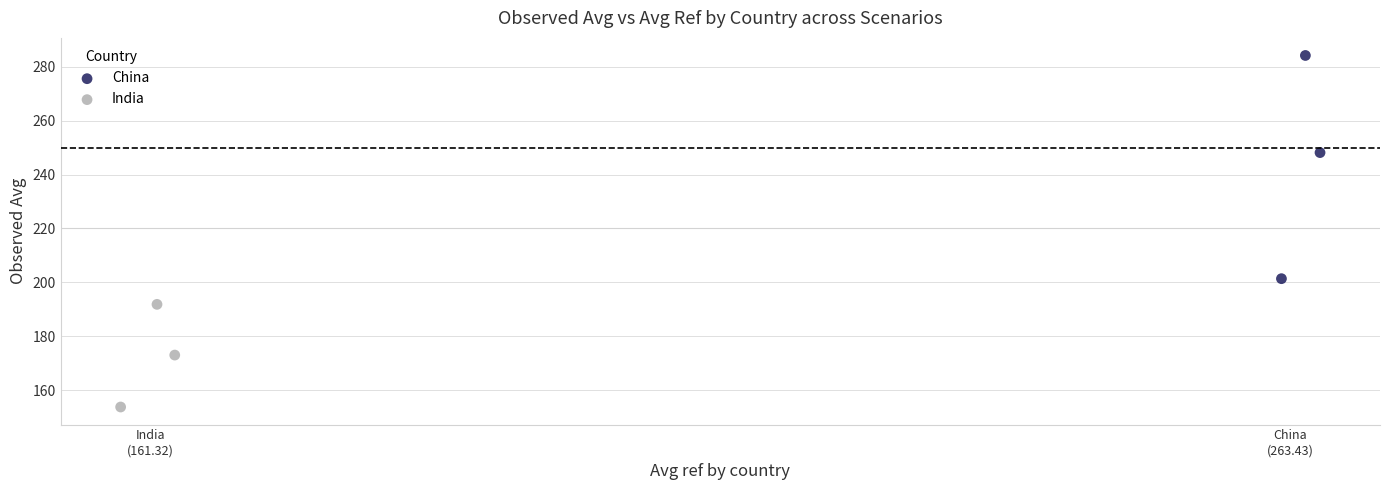

Which series reaches the maximum Y coordinate?

China